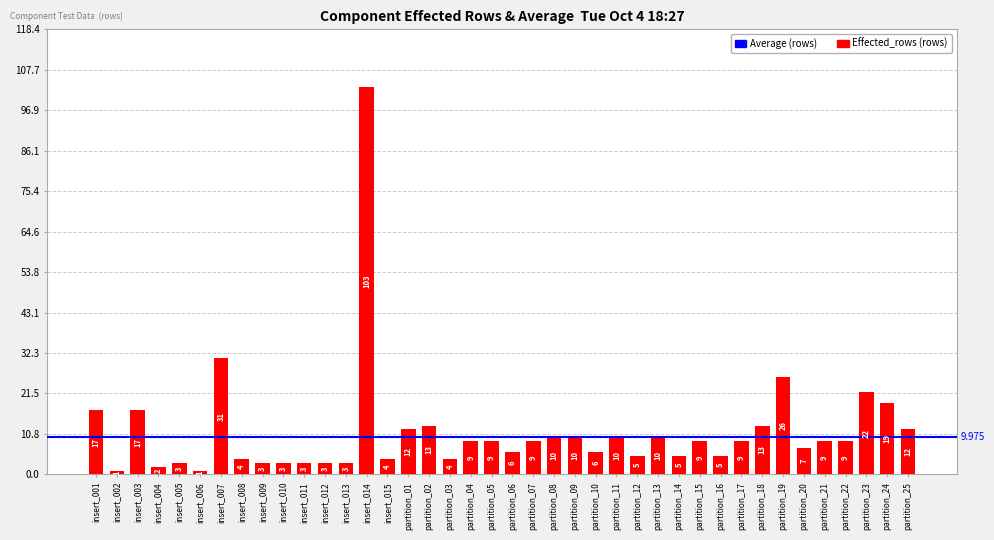

How many series are shown in this chart?

1